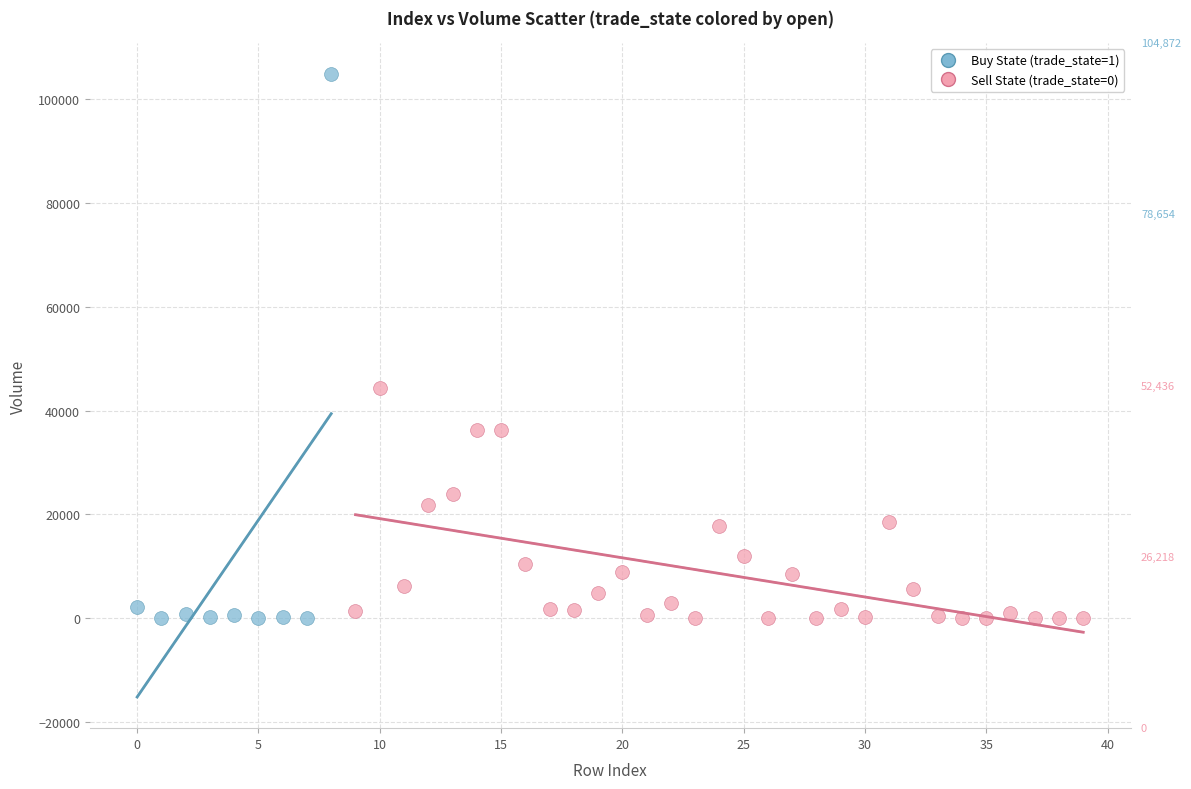

Which series has the largest Y range (max minus min)?

Buy State (trade_state=1)